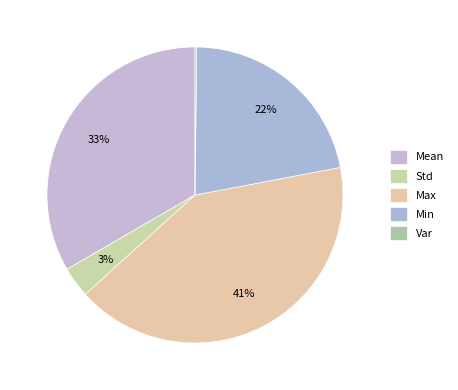

To the nearest percent, what is the average slice percentage?

20%